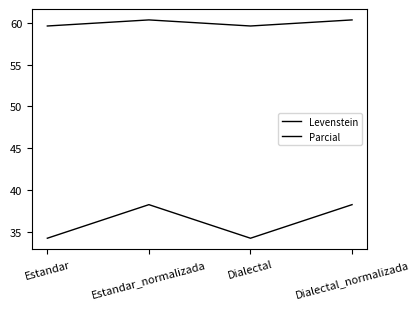

Is this an area chart (filled region under the line)?

No